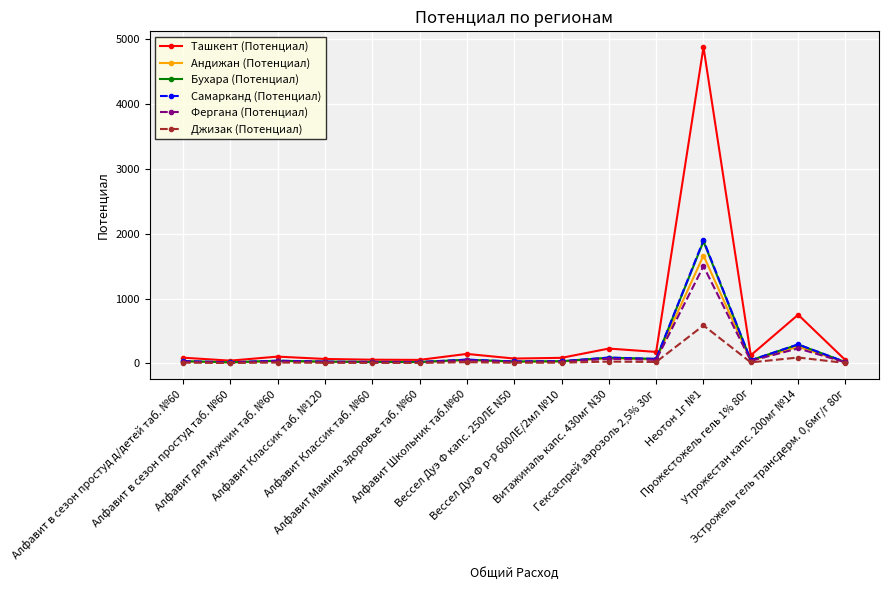

What is the label of the 15th point from the left?

Эстрожель гель трансдерм. 0,6мг/г 80г